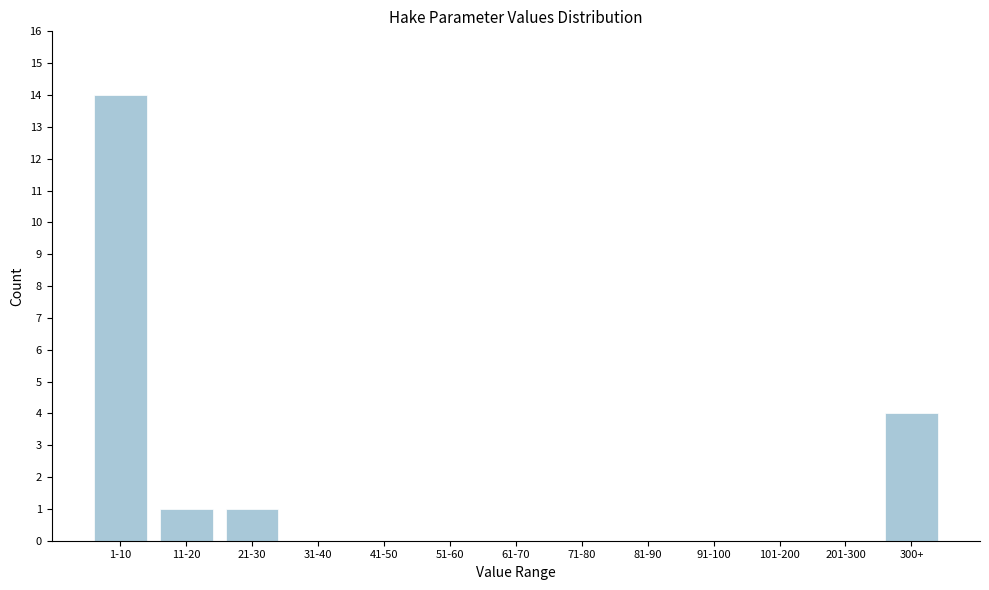

Reading left to right, what are all the values shown in this chart?

1-10=14	11-20=1	21-30=1	31-40=0	41-50=0	51-60=0	61-70=0	71-80=0	81-90=0	91-100=0	101-200=0	201-300=0	300+=4